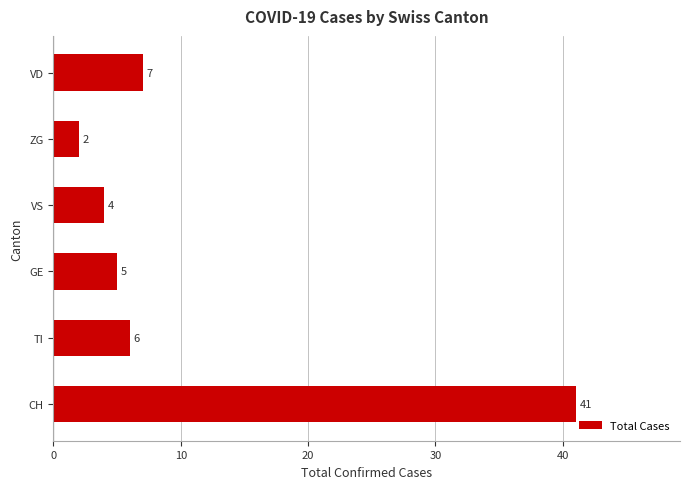

What is the average value?

11